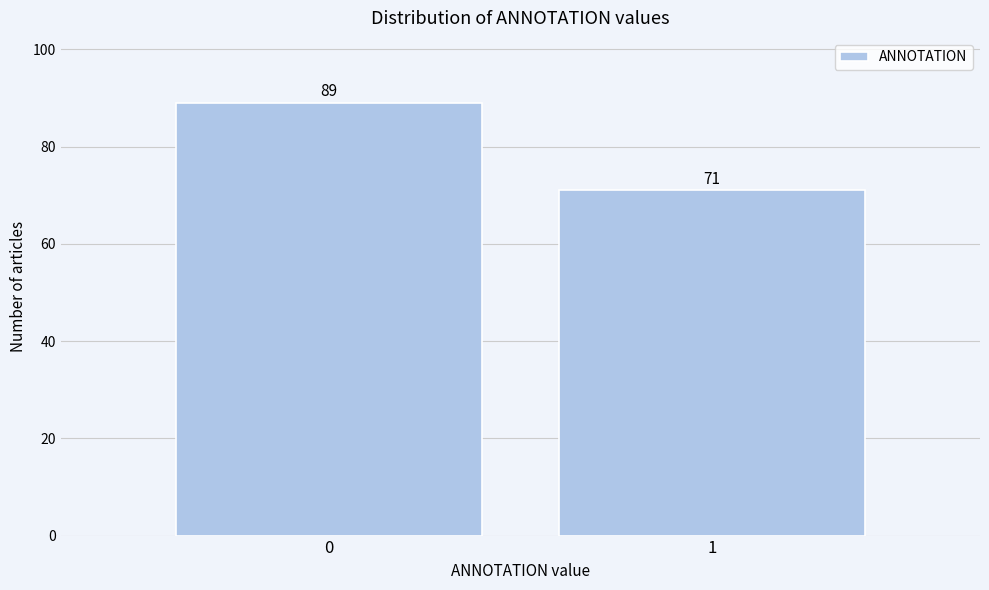

Reading right to left, list all the values displayed in this chart.

71	89